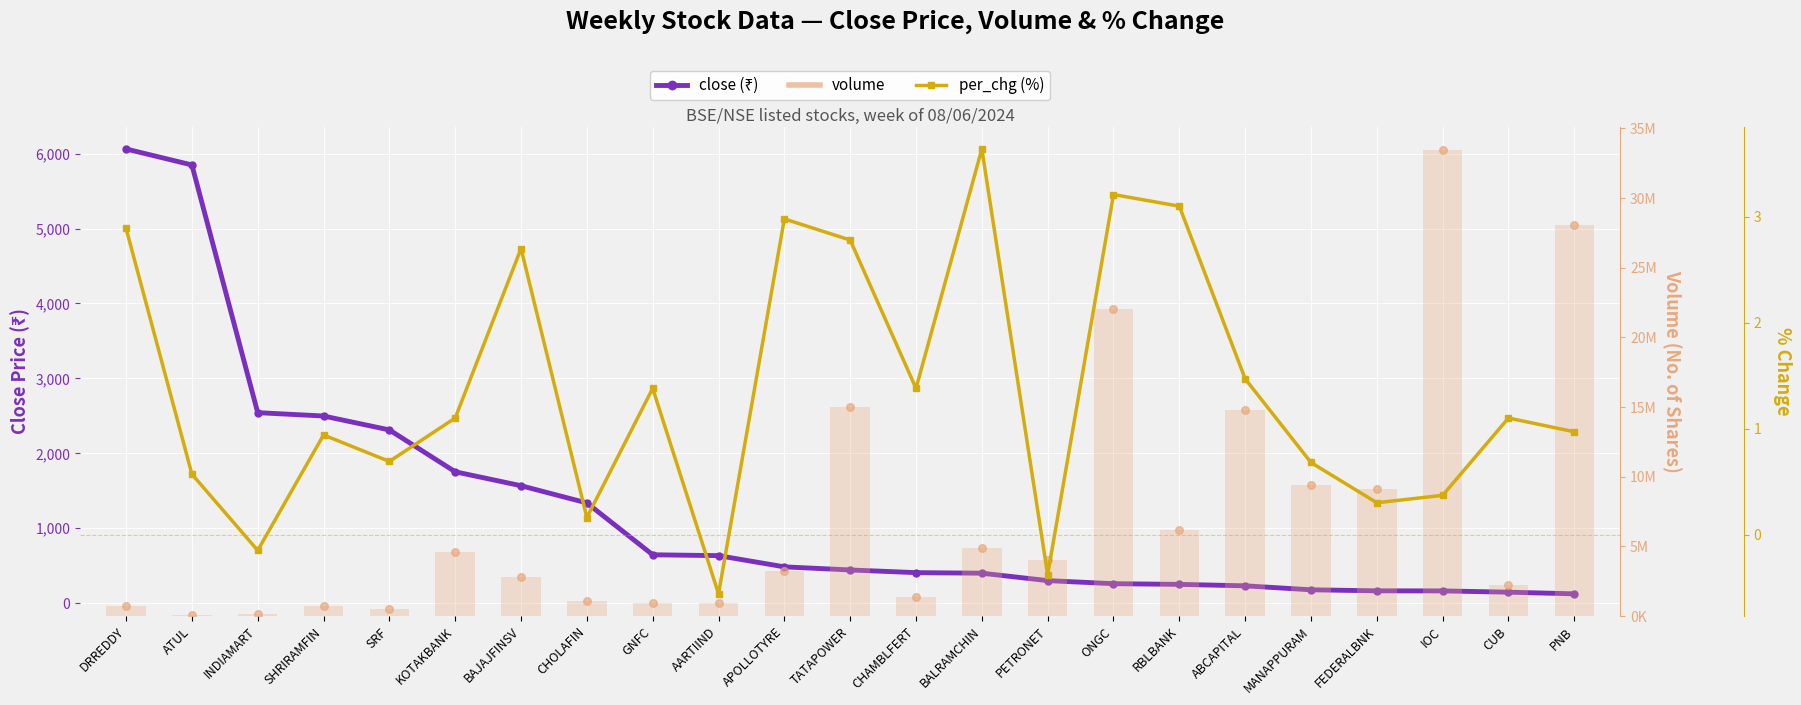

Which series has the largest total across all categories?

volume